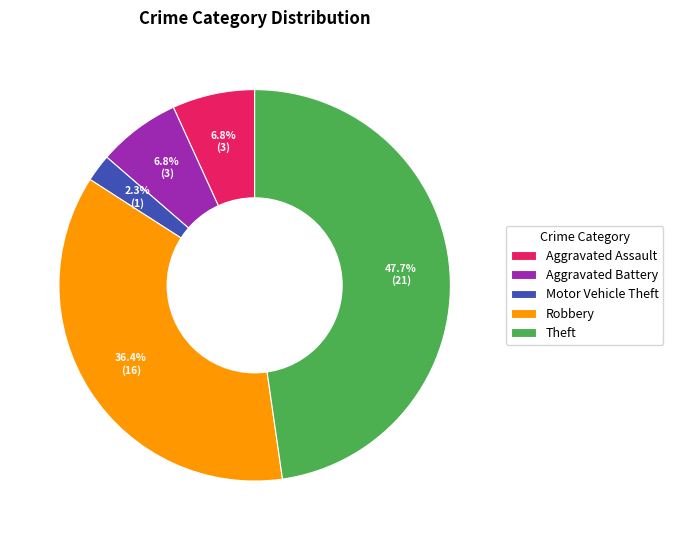

Does Robbery represent more than half of the total?

No